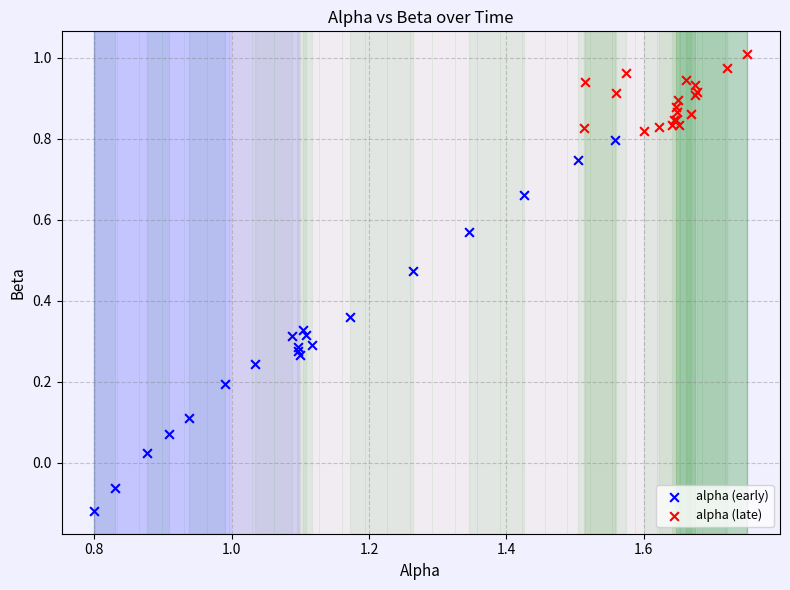

Which series contains the lowest Y value?

alpha (early)